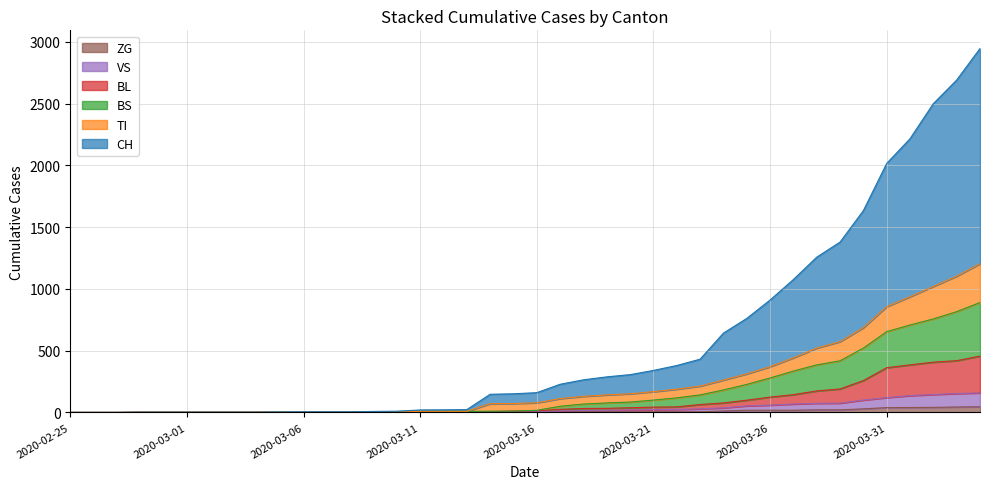

Which series has the largest range (max minus min)?

CH